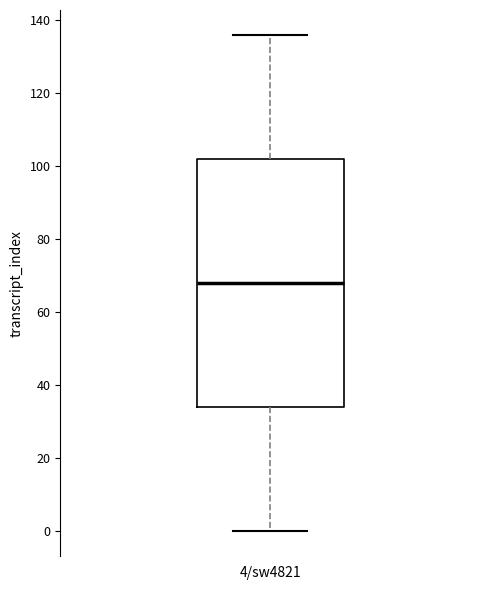

Where is the lower edge of the box for 4/sw4821 on the y-axis? The values are not printed on the chart, so give them approximately, as read against the axis.

34